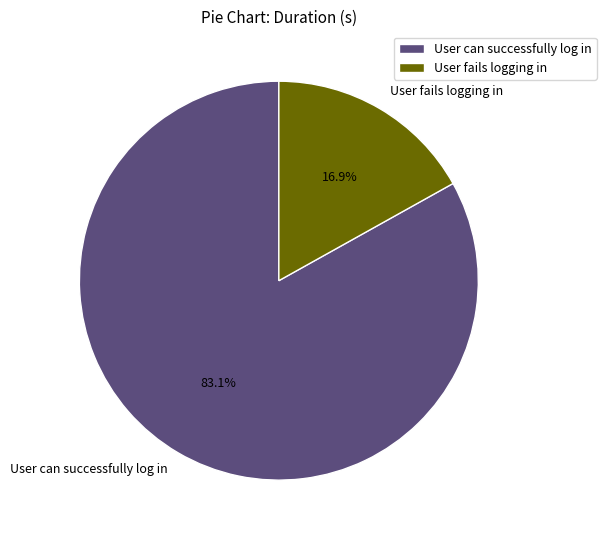

The User can successfully log in slice represents 83% of the pie. True or false?

True